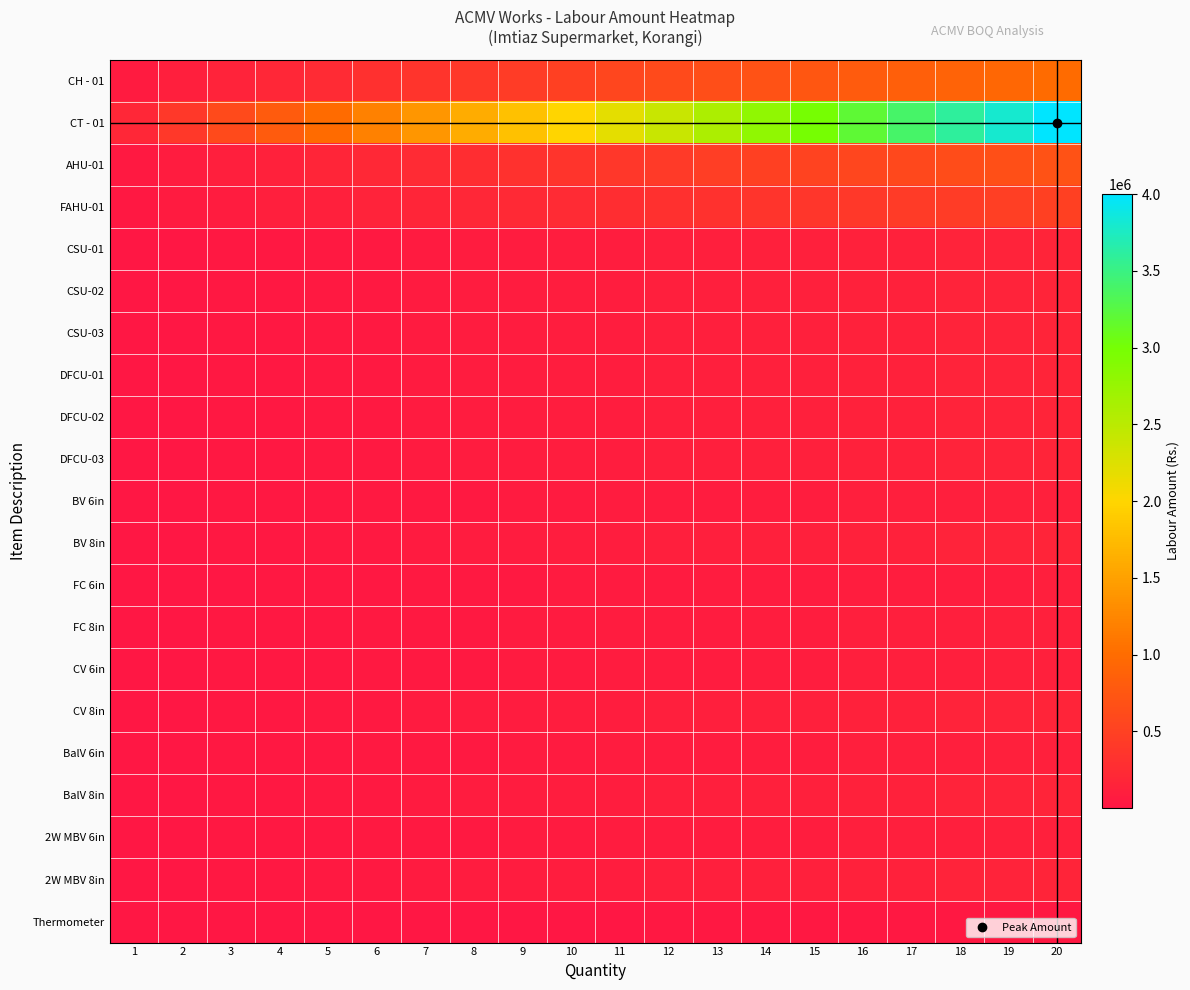

Which series has the widest spread of values?

CT - 01